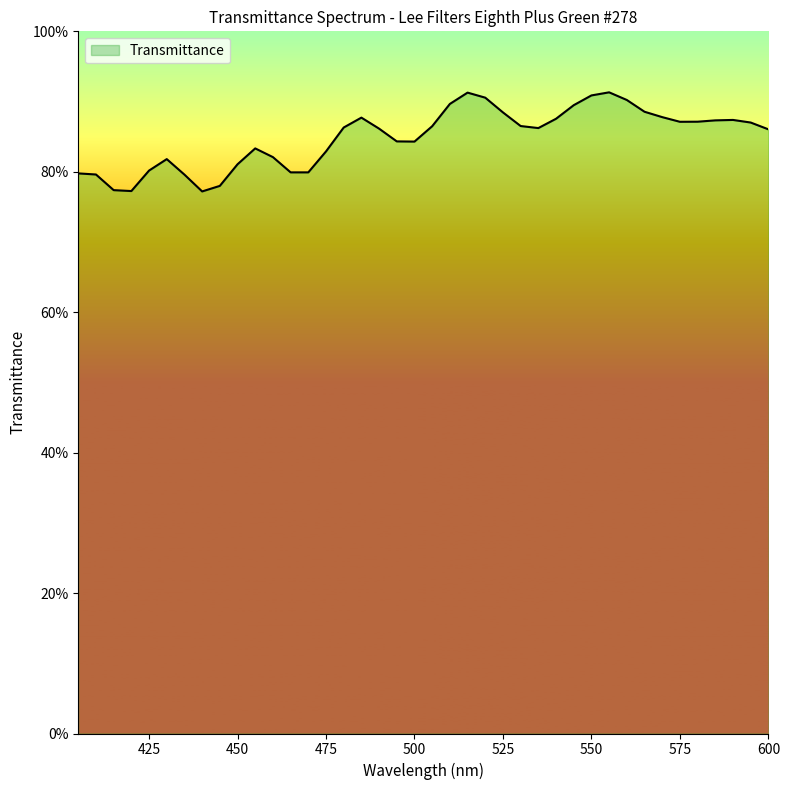

What is the smallest value displayed?

0.8